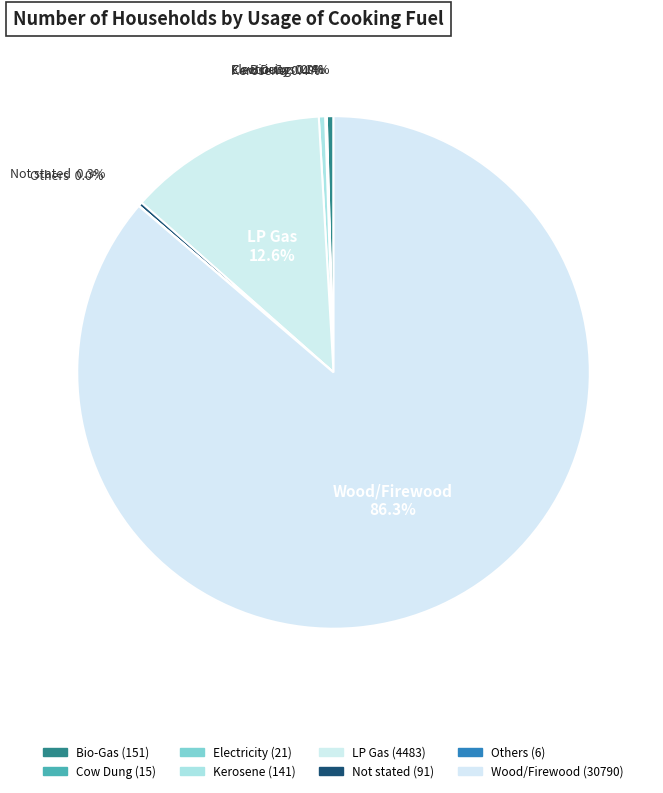

Is there a majority slice in this chart?

Yes